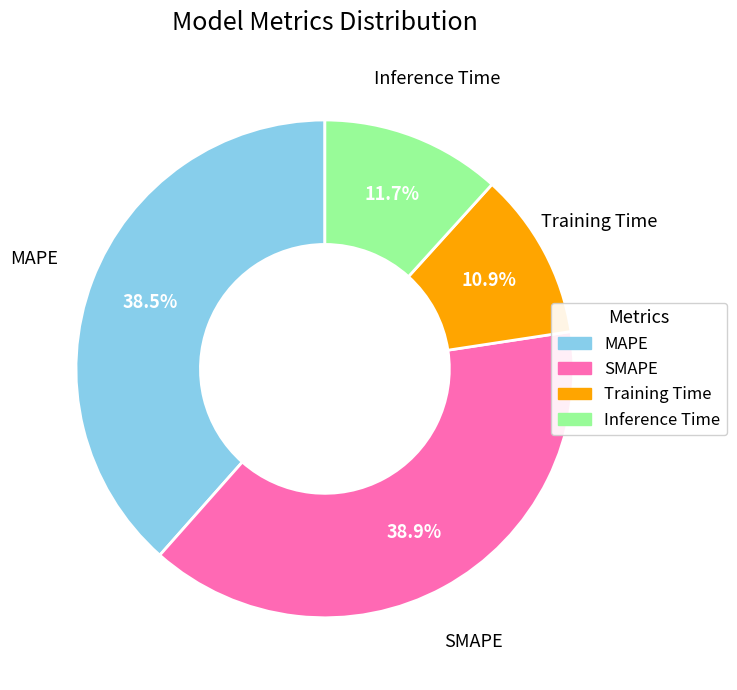

What is the smallest slice in the pie chart?

Training Time